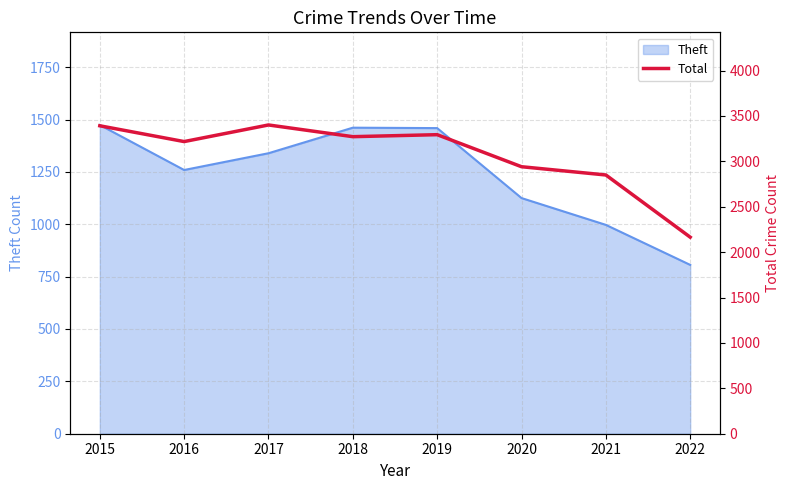

How many values are below 3272?

4